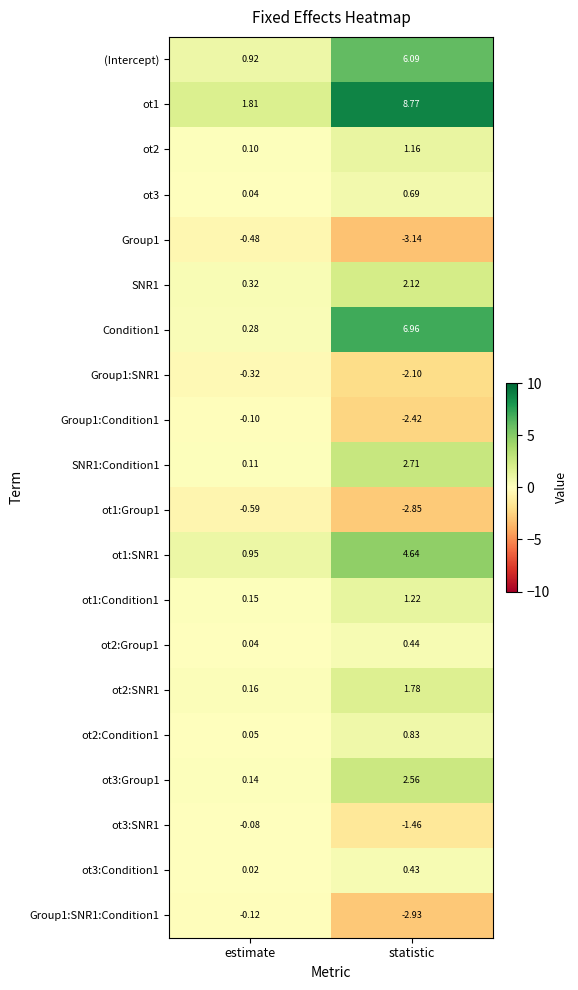

List the series in order of their peak value, highest first.

ot1, Condition1, (Intercept), ot1:SNR1, SNR1:Condition1, ot3:Group1, SNR1, ot2:SNR1, ot1:Condition1, ot2, ot2:Condition1, ot3, ot2:Group1, ot3:Condition1, ot3:SNR1, Group1:Condition1, Group1:SNR1:Condition1, Group1:SNR1, Group1, ot1:Group1